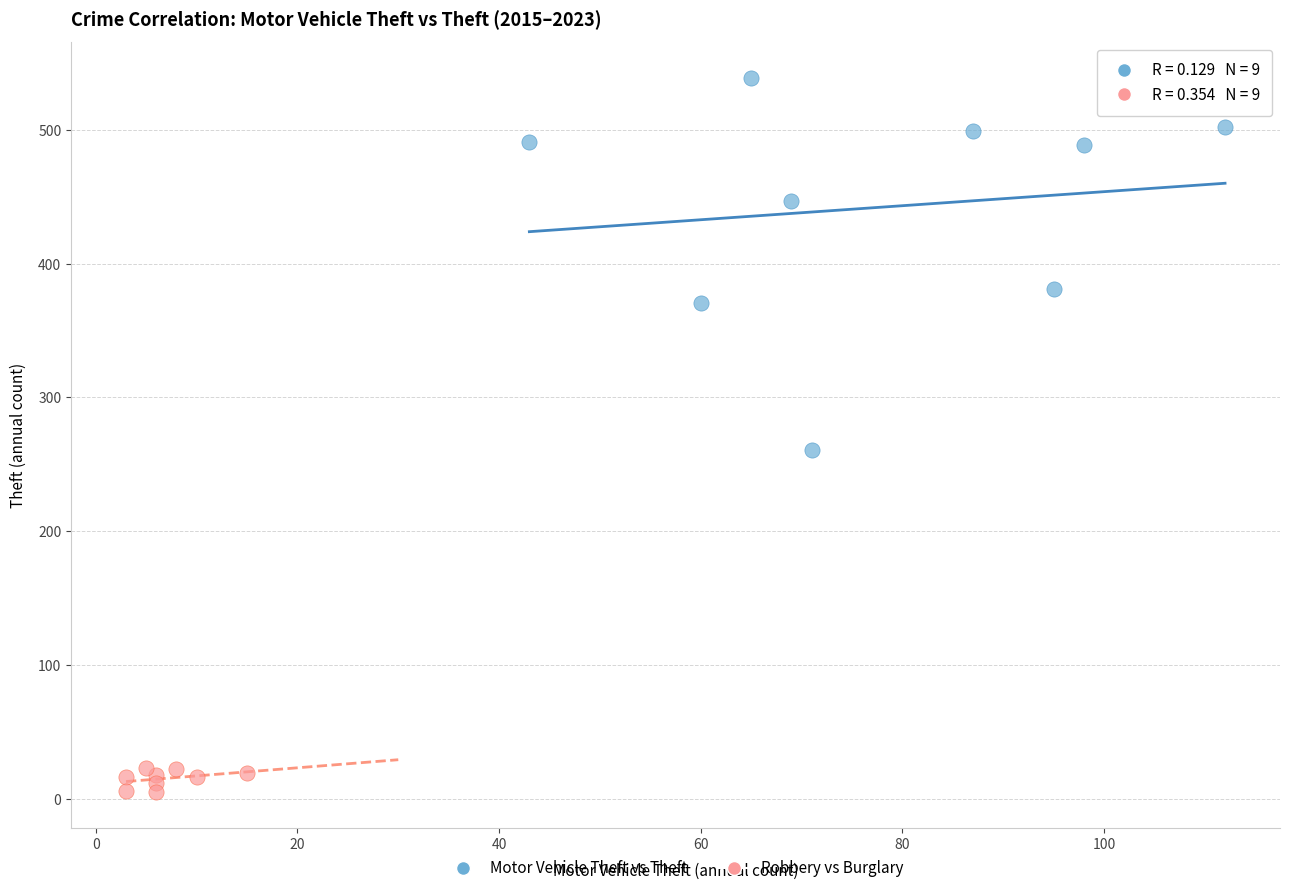

Which series contains the lowest Y value?

Robbery vs Burglary